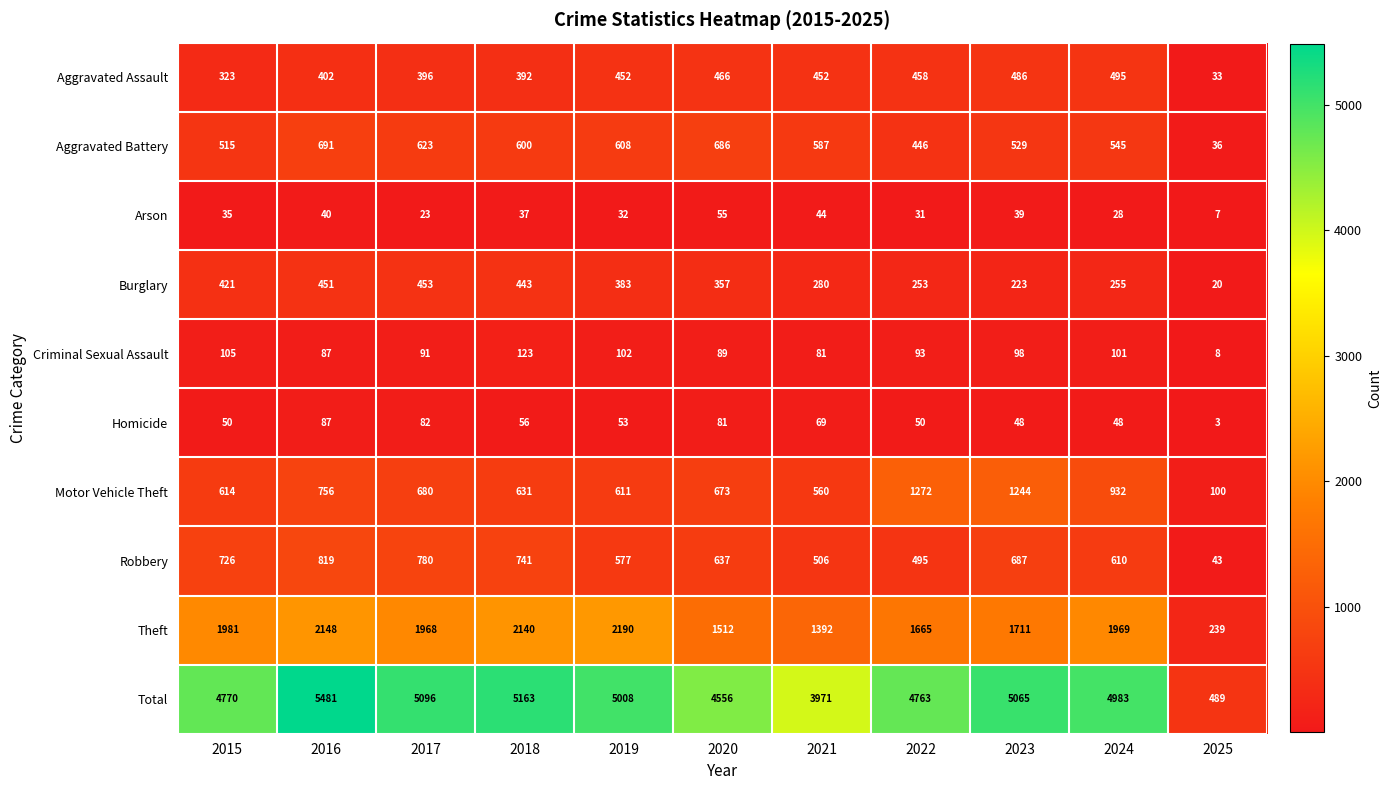

List the series in order of their peak value, lowest first.

Arson, Homicide, Criminal Sexual Assault, Burglary, Aggravated Assault, Aggravated Battery, Robbery, Motor Vehicle Theft, Theft, Total